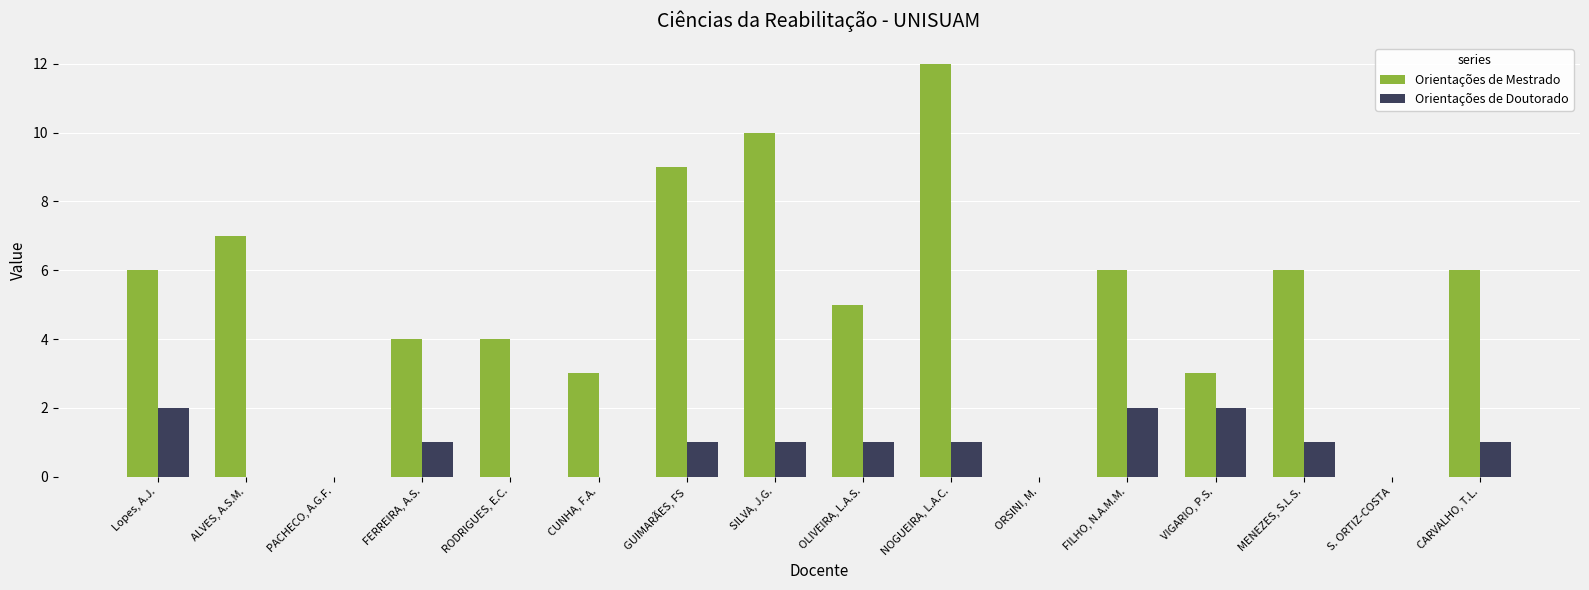

How many distinct data groups are displayed?

2